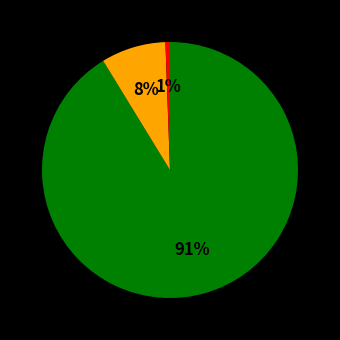

Is there a majority slice in this chart?

Yes